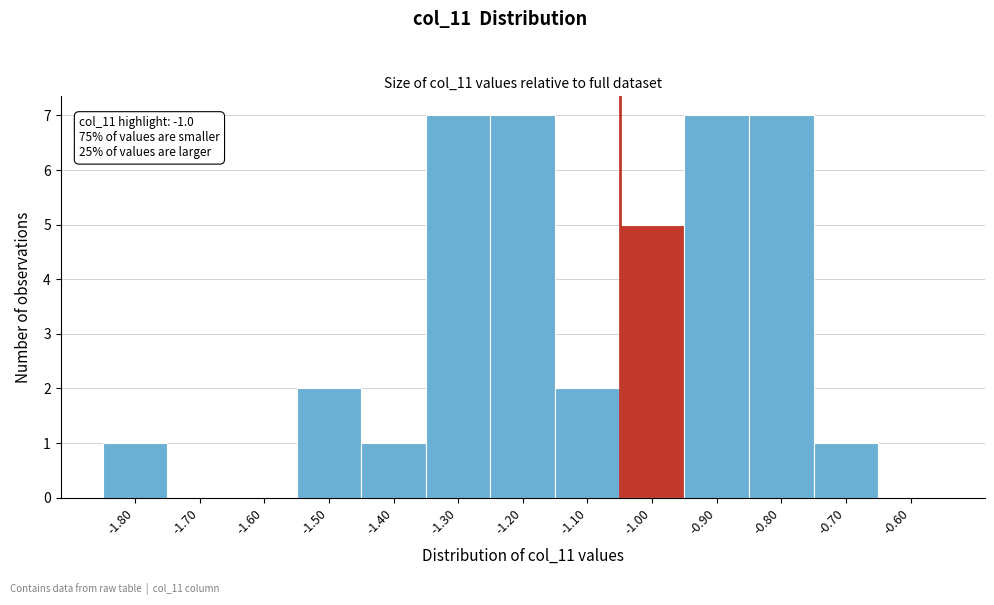

Reading left to right, list all the values displayed in this chart.

-1.80=1	-1.70=0	-1.60=0	-1.50=2	-1.40=1	-1.30=7	-1.20=7	-1.10=2	-1.00=5	-0.90=7	-0.80=7	-0.70=1	-0.60=0